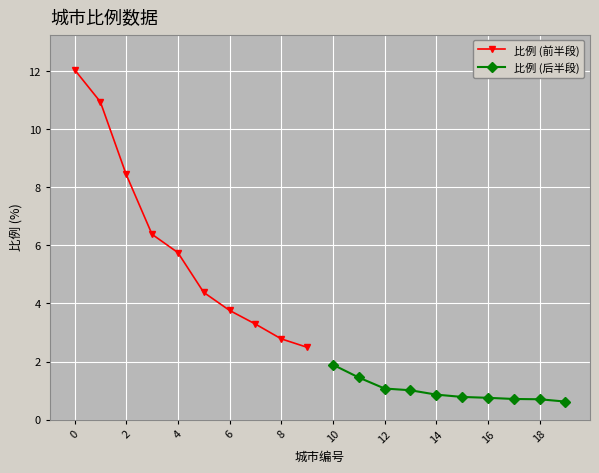

Is it true that 比例 (前半段) equals 8.4 at 2?

True